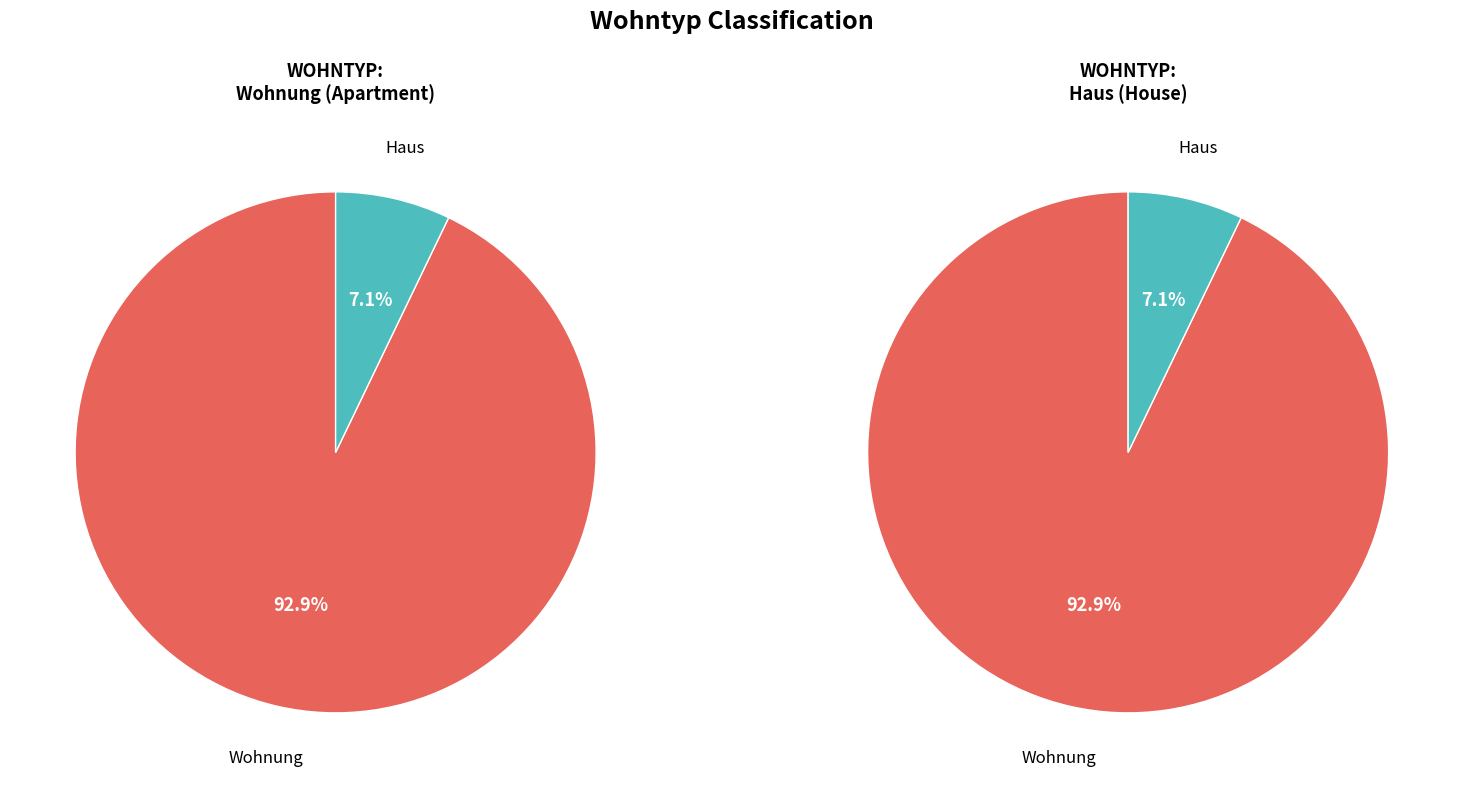

What is the largest slice in the pie chart?

Wohnung